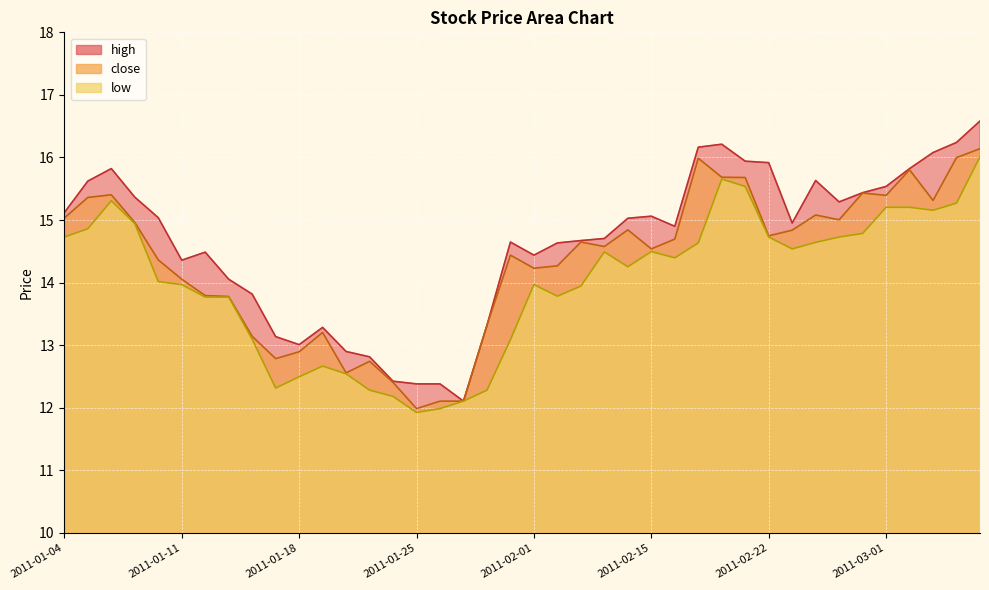

Reading left to right, transcribe all the data shown in this chart.

close: 15.0	15.4	15.4	15.0	14.4	14.1	13.8	13.8	13.1	12.8	12.9	13.2	12.6	12.7	12.4	12.0	12.1	12.1	13.3	14.4	14.2	14.3	14.6	14.6	14.8	14.5	14.7	16.0	15.7	15.7	14.7	14.8	15.1	15.0	15.4	15.4	15.8	15.3	16.0	16.1
high: 15.1	15.6	15.8	15.4	15.0	14.4	14.5	14.1	13.8	13.1	13.0	13.3	12.9	12.8	12.4	12.4	12.4	12.1	13.3	14.6	14.4	14.6	14.7	14.7	15.0	15.1	14.9	16.2	16.2	15.9	15.9	15.0	15.6	15.3	15.4	15.5	15.8	16.1	16.2	16.6
low: 14.7	14.9	15.3	14.9	14.0	14.0	13.8	13.8	13.1	12.3	12.5	12.7	12.5	12.3	12.2	11.9	12.0	12.1	12.3	13.1	14.0	13.8	13.9	14.5	14.3	14.5	14.4	14.6	15.7	15.5	14.7	14.5	14.6	14.7	14.8	15.2	15.2	15.2	15.3	16.0